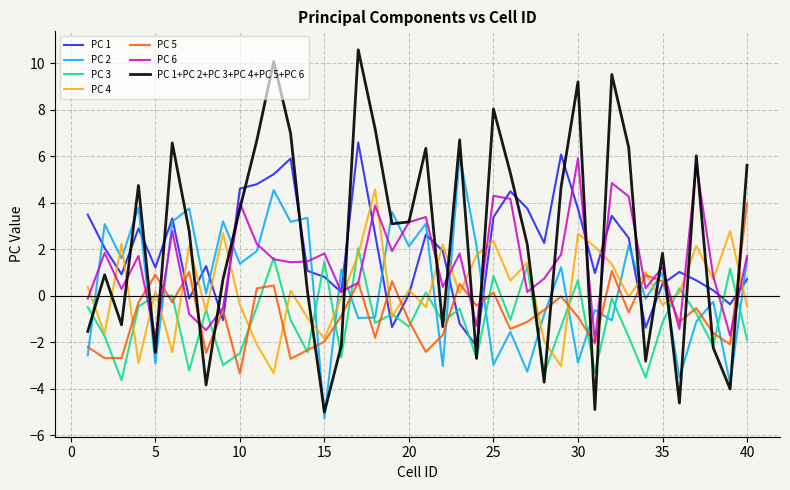

Which series has the largest range (max minus min)?

PC 1+PC 2+PC 3+PC 4+PC 5+PC 6